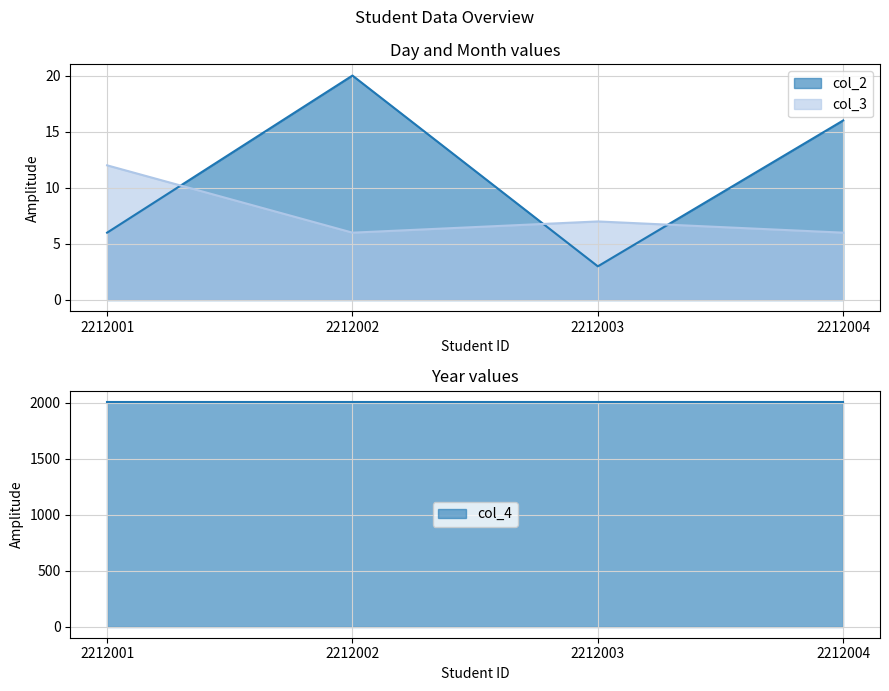

Which category has the highest value in the col_2 series?

2212002